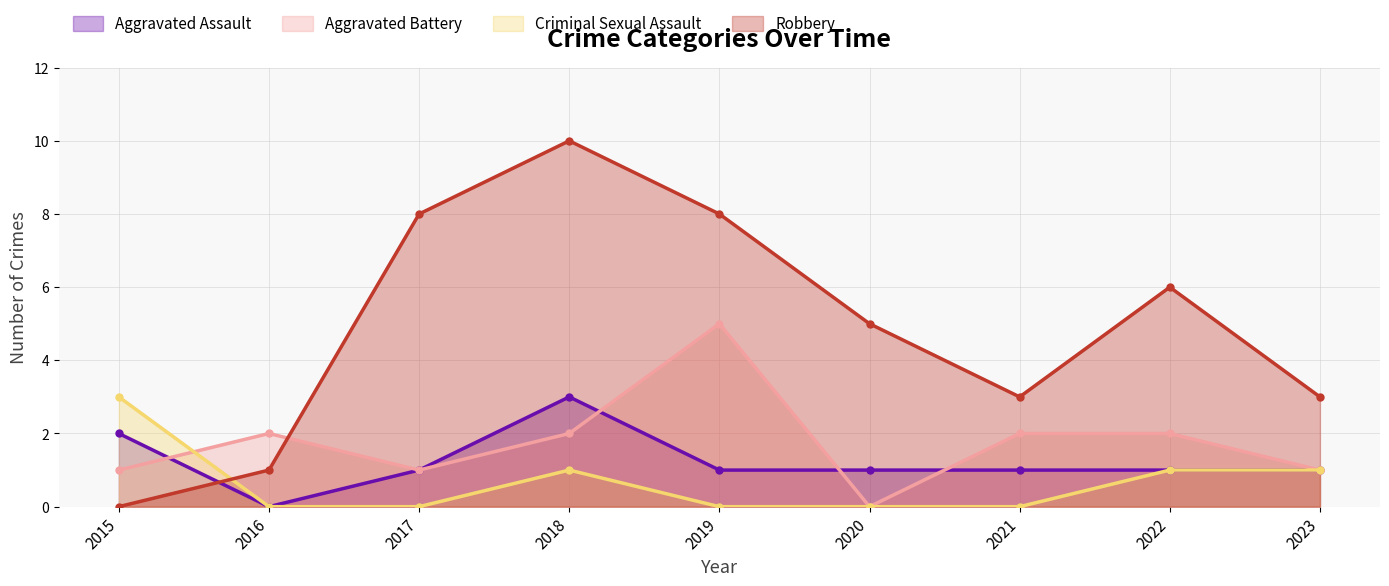

Rank the categories by Robbery value from lowest to highest.

2015, 2016, 2021, 2023, 2020, 2022, 2017, 2019, 2018